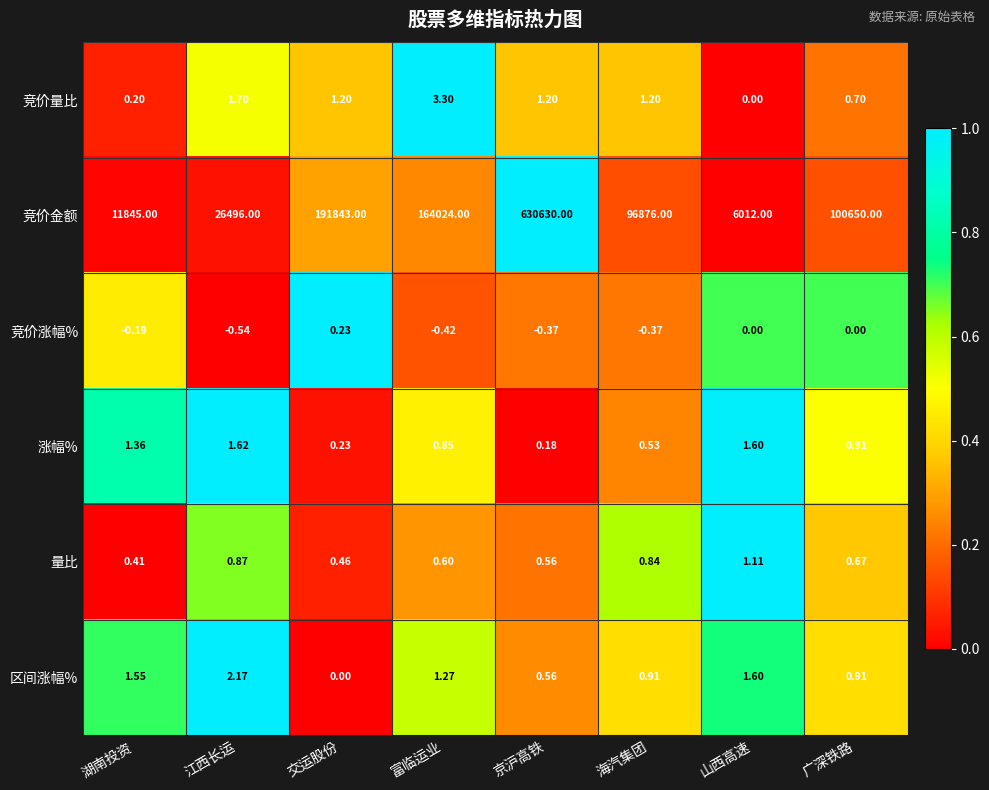

Which series has the largest total across all categories?

竞价金额